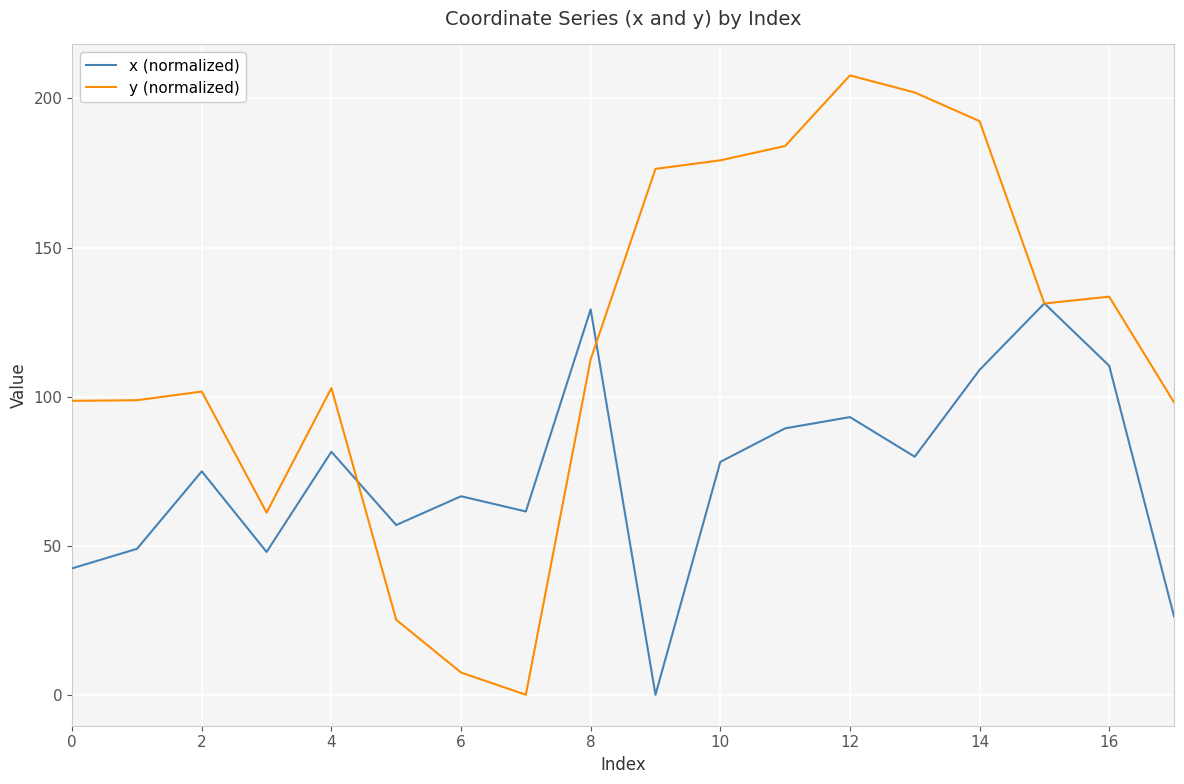

Rank the series by their average value, from lowest to highest.

x (normalized), y (normalized)